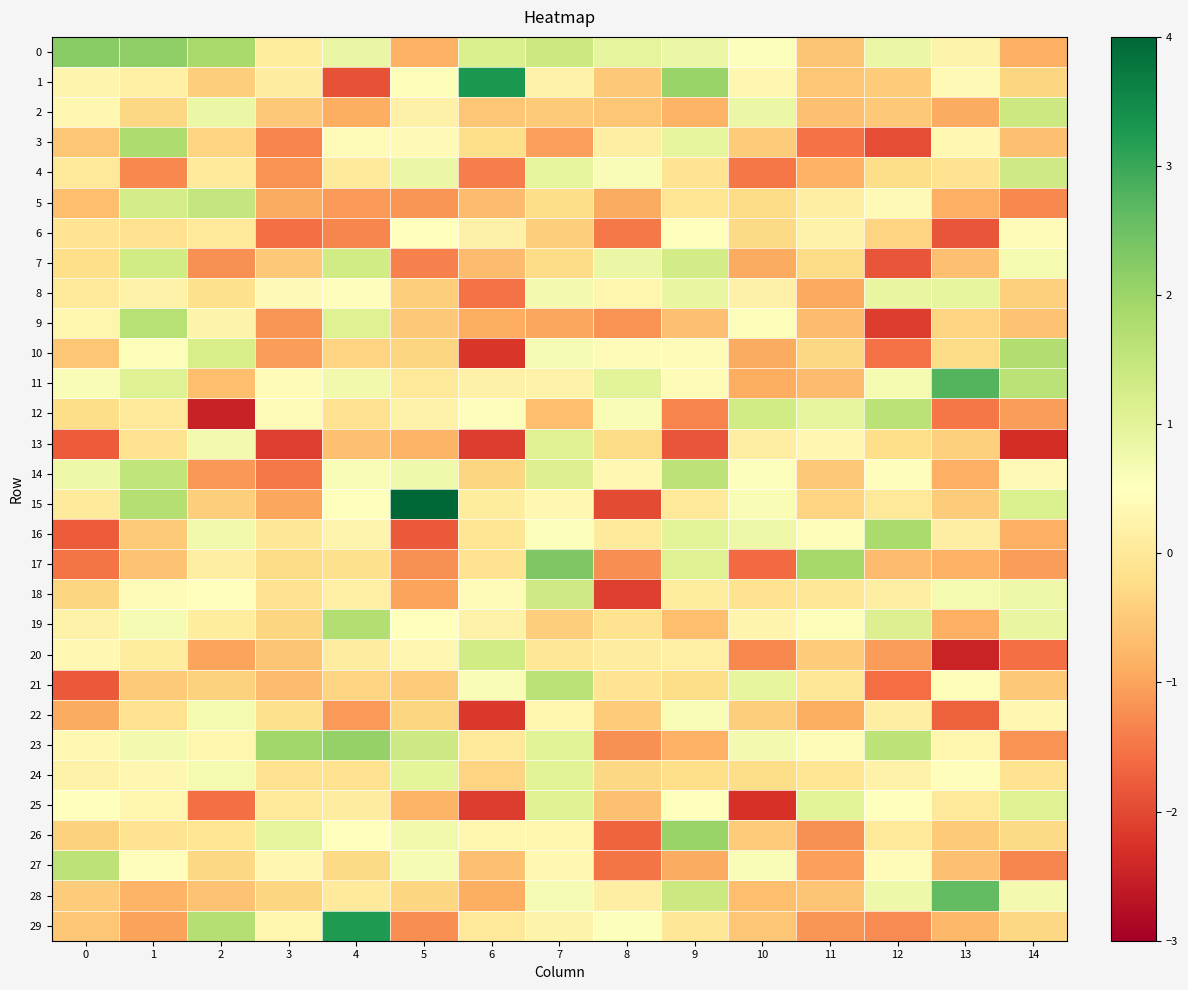

Between 3 and 4, which series saw the biggest shift?

29